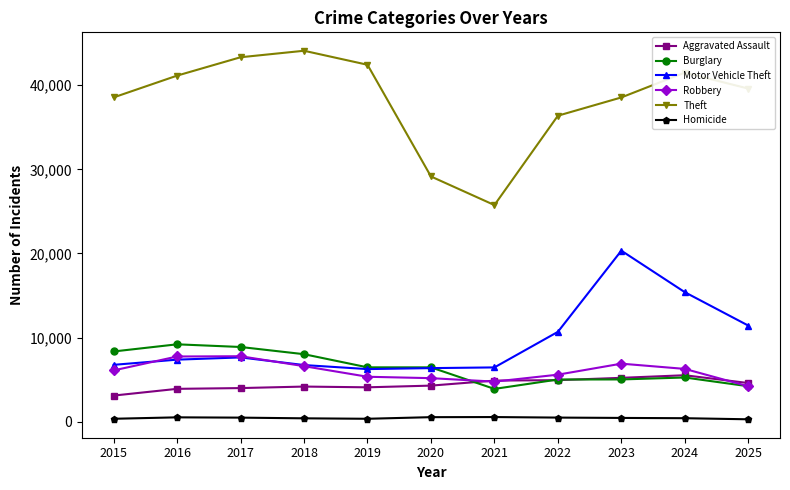

True or false: Motor Vehicle Theft has more than 1 interior local peaks.

True